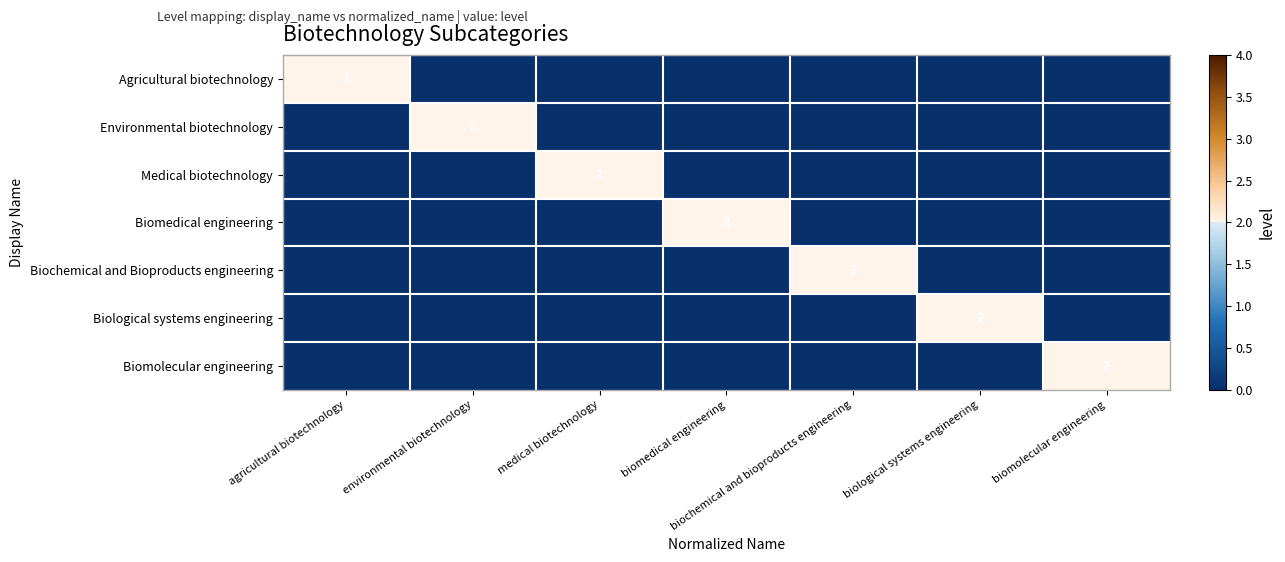

Count the number of data series in this chart.

7